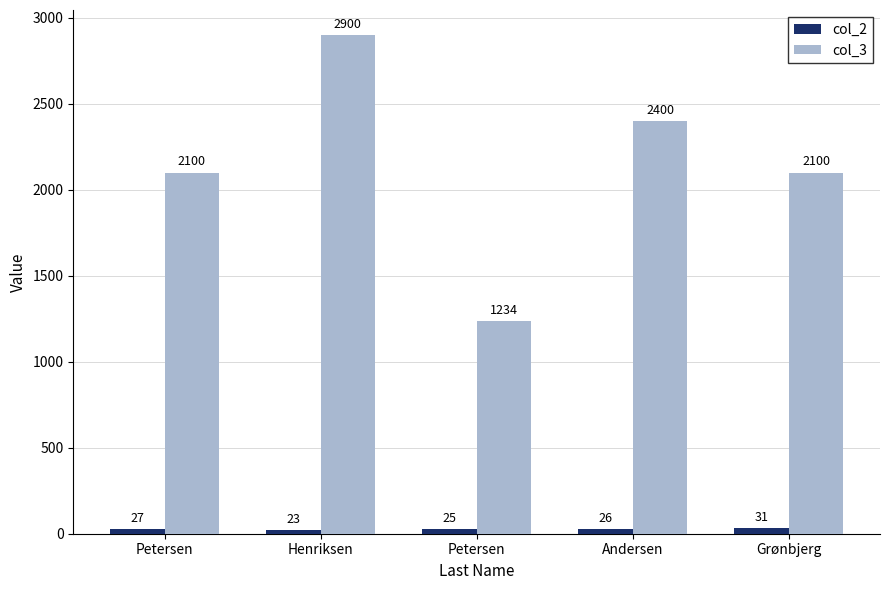

What is the average value of the col_2 series?

26